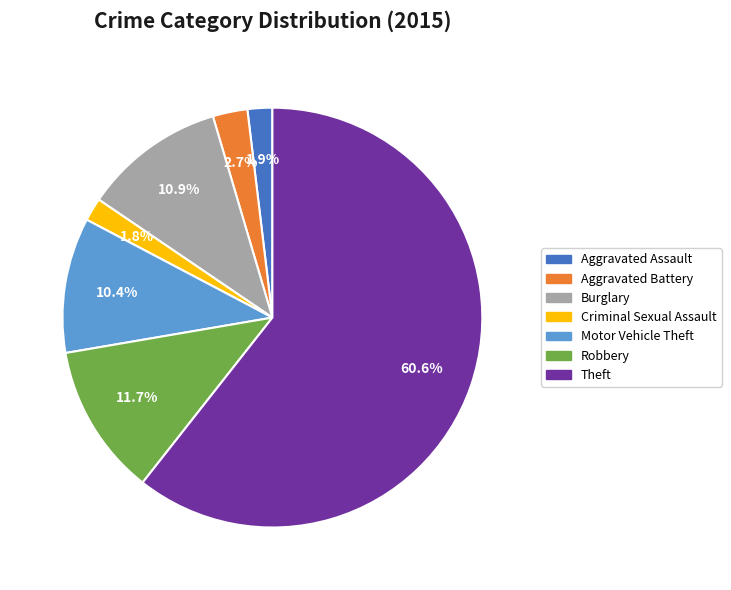

What is the largest slice in the pie chart?

Theft